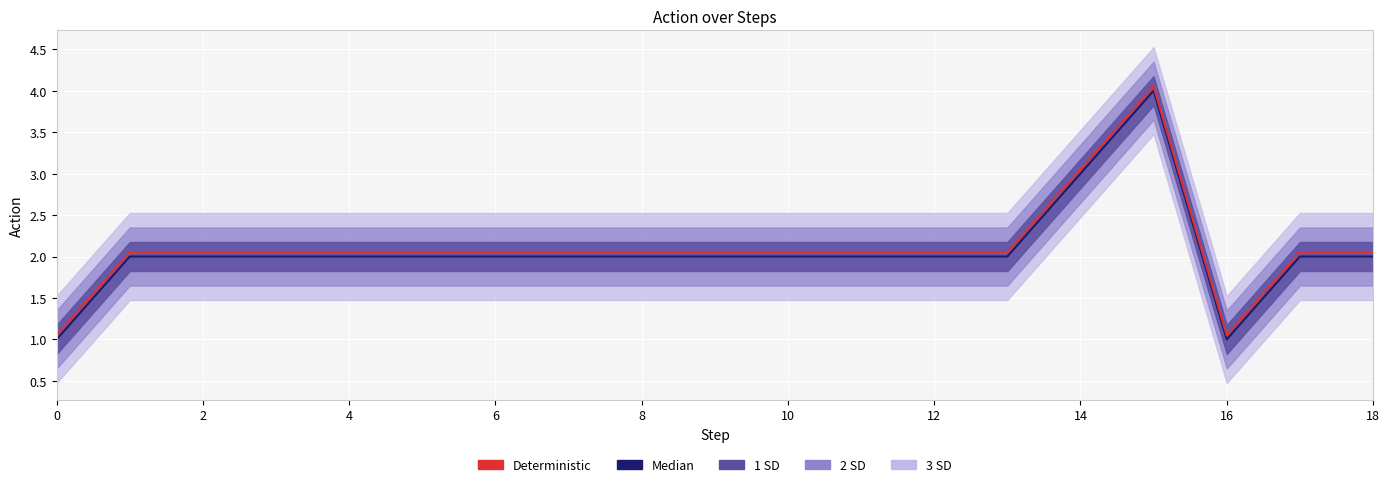

Which has a higher value, 2 or 10?

2